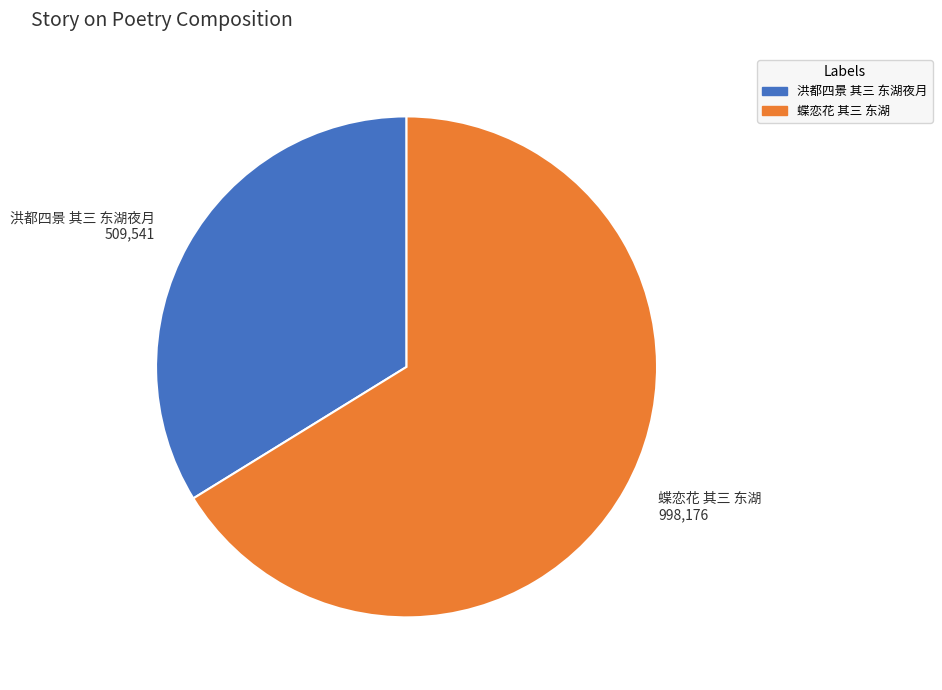

How many slices are in this pie chart?

2